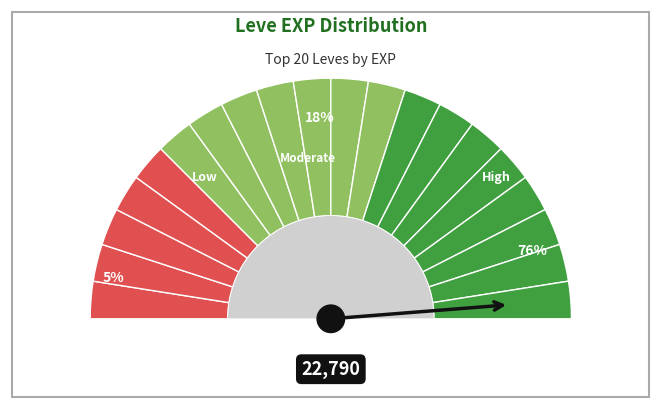

Is it true that 1 is 12% of the pie?

False